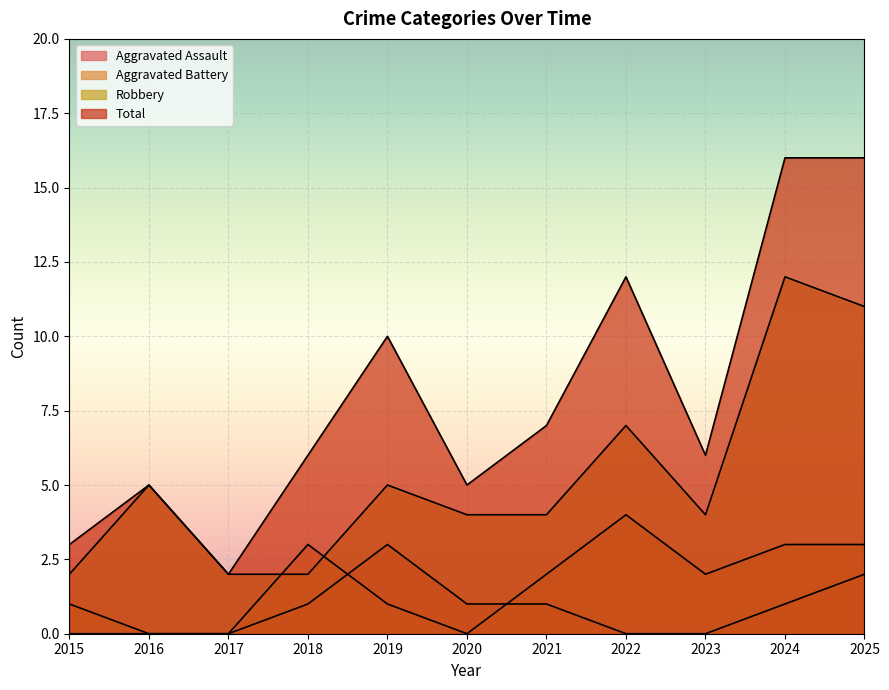

Which series has the largest range (max minus min)?

Total